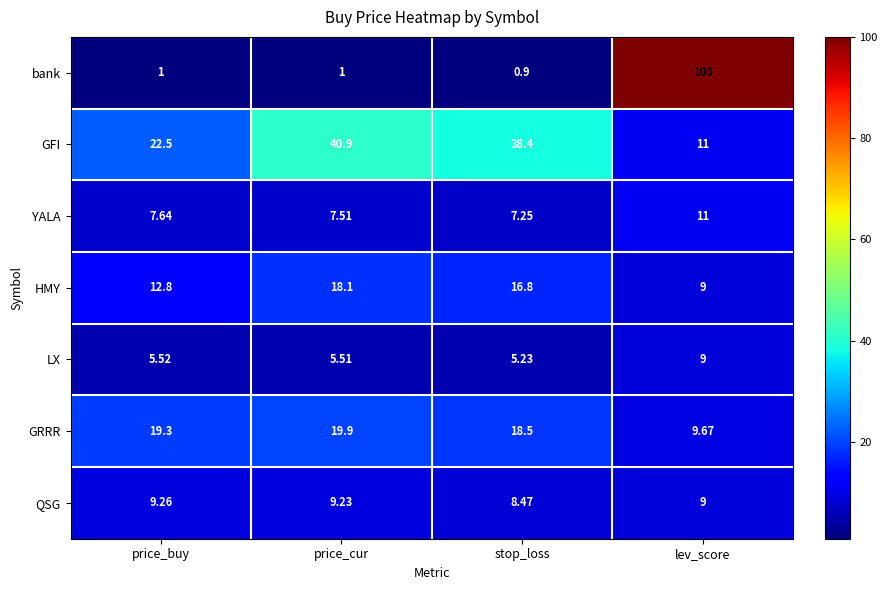

At which category is the sum across all series the highest?

lev_score